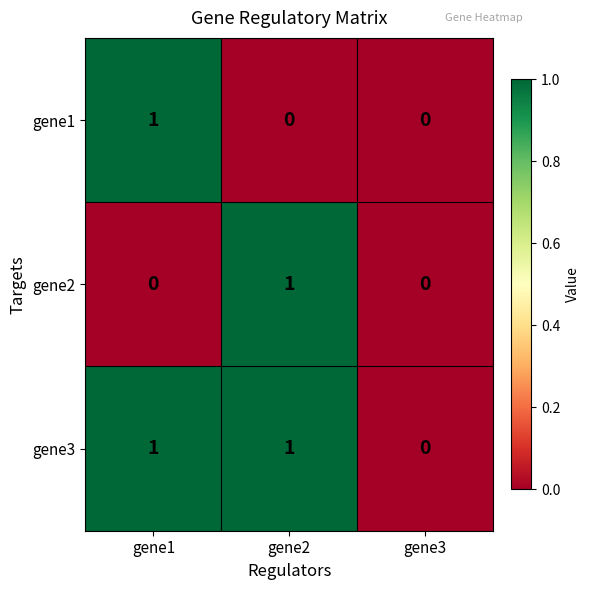

True or false: gene2 has a value of 0 at gene1.

True